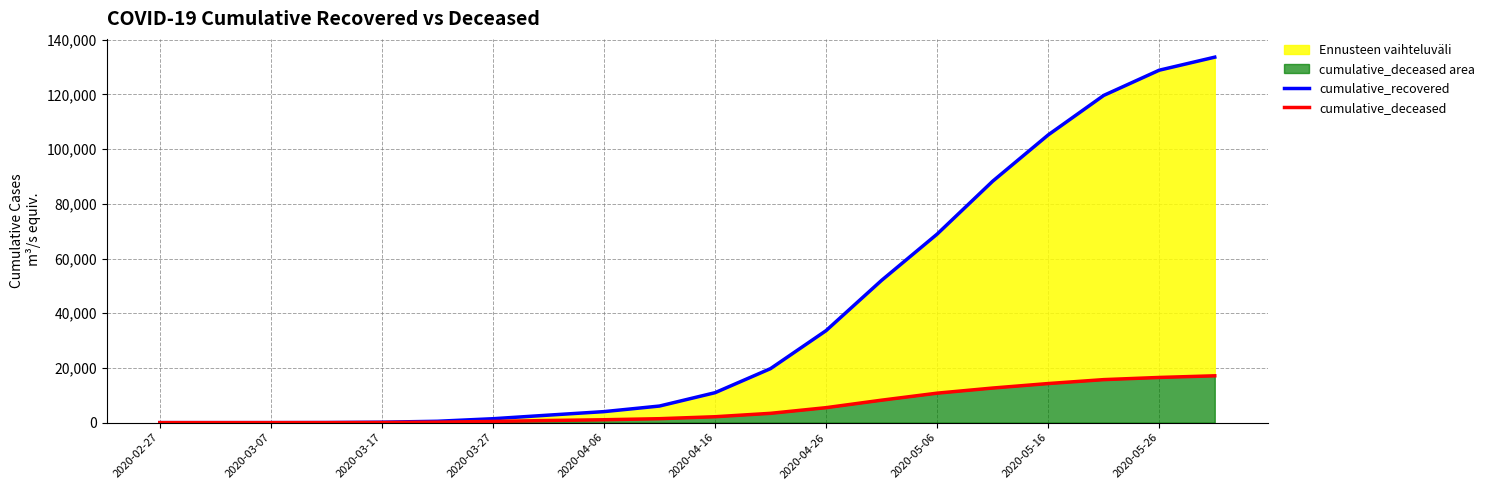

Rank the series by their maximum value, from highest to lowest.

cumulative_recovered, cumulative_deceased